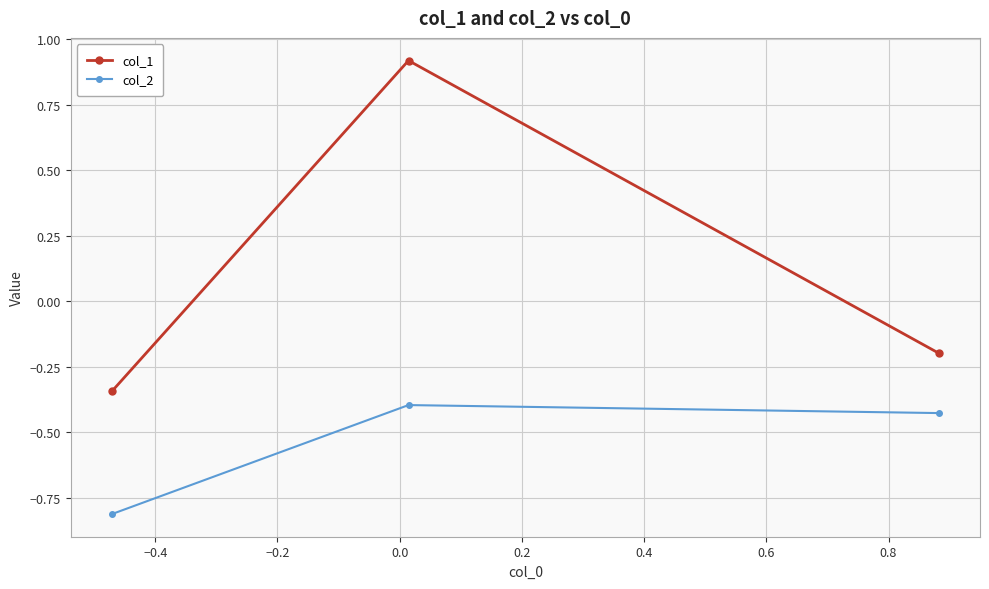

What is the sum of all col_1 values?

0.4